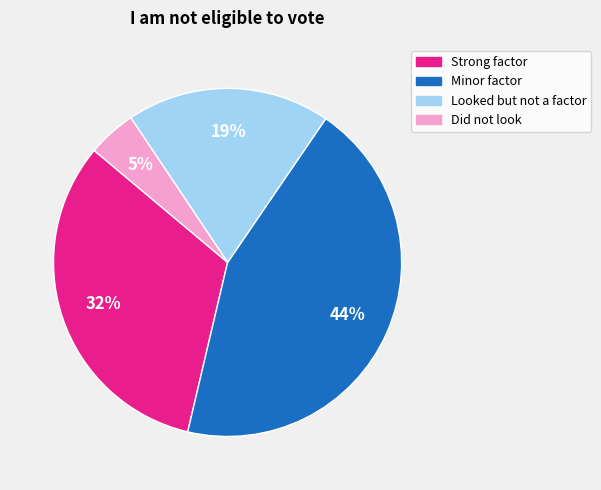

To the nearest percent, what is the average slice percentage?

25%